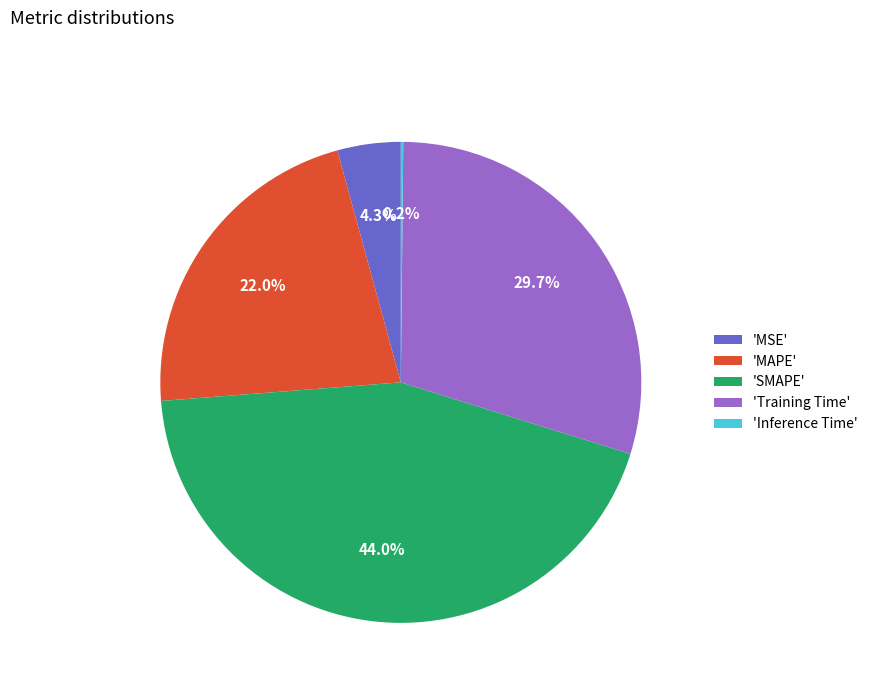

To the nearest percent, what is the average slice percentage?

20%